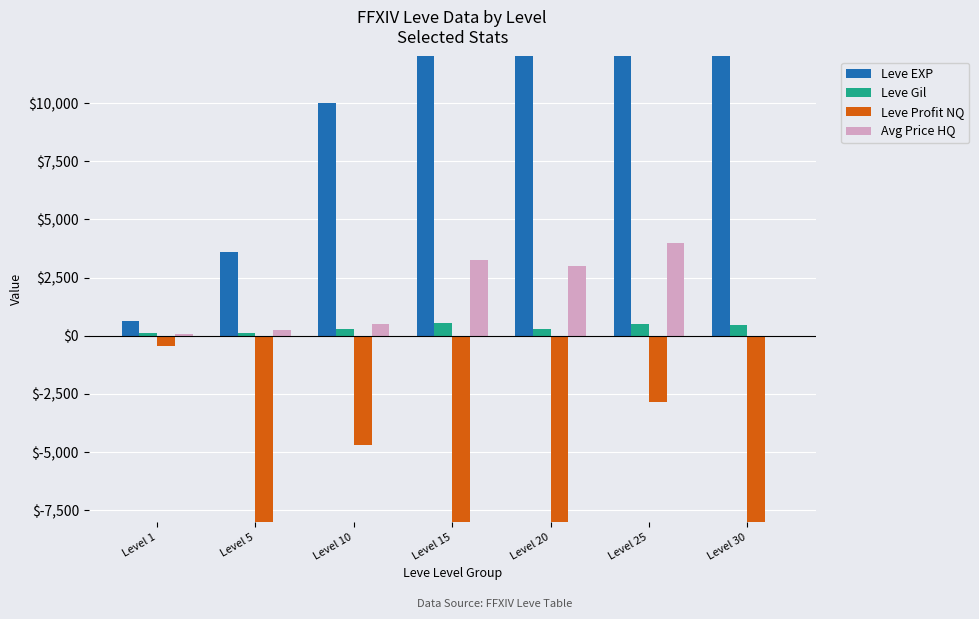

List the labels in order of Leve Gil value, largest first.

Level 15, Level 25, Level 30, Level 10, Level 20, Level 5, Level 1